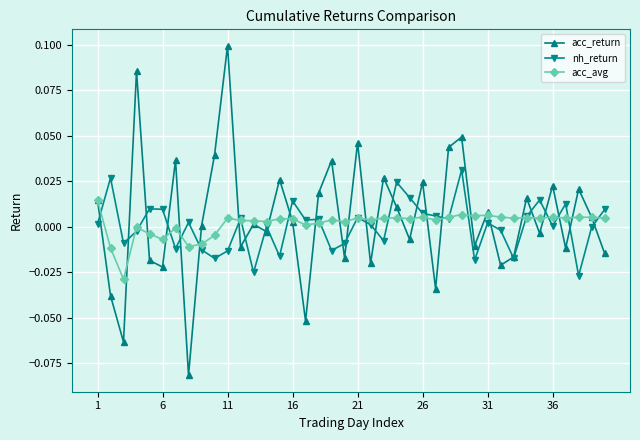

Rank the series by their maximum value, from lowest to highest.

acc_avg, nh_return, acc_return